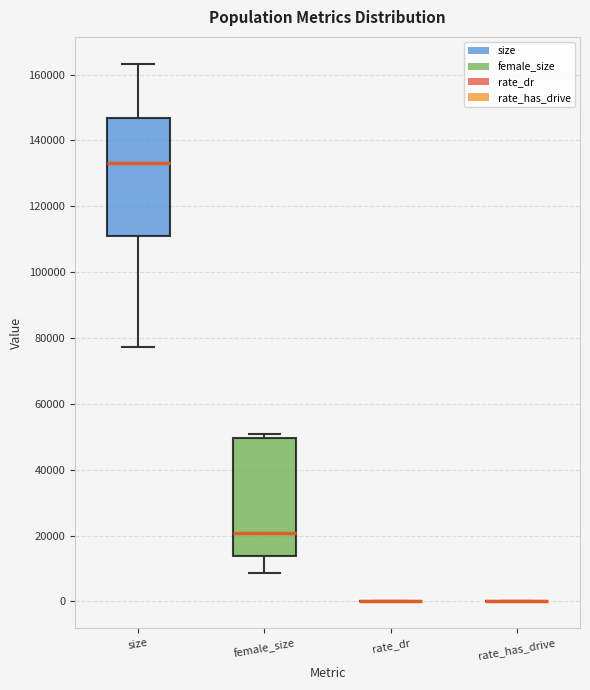

Reading left to right, read every box against the y-axis: the position of its median line, the range the box covers, and the ends of its whiskers. The values are not printed on the chart, so give them approximately, as read against the axis.

size: median 134000, box 112000 to 146000, whiskers 78000 to 164000
female_size: median 20000, box 14000 to 50000, whiskers 8000 to 50000 (just above the box's upper edge)
rate_dr: box collapsed to a line at 0, whiskers 0 to 0
rate_has_drive: box collapsed to a line at 0, whiskers 0 to 0